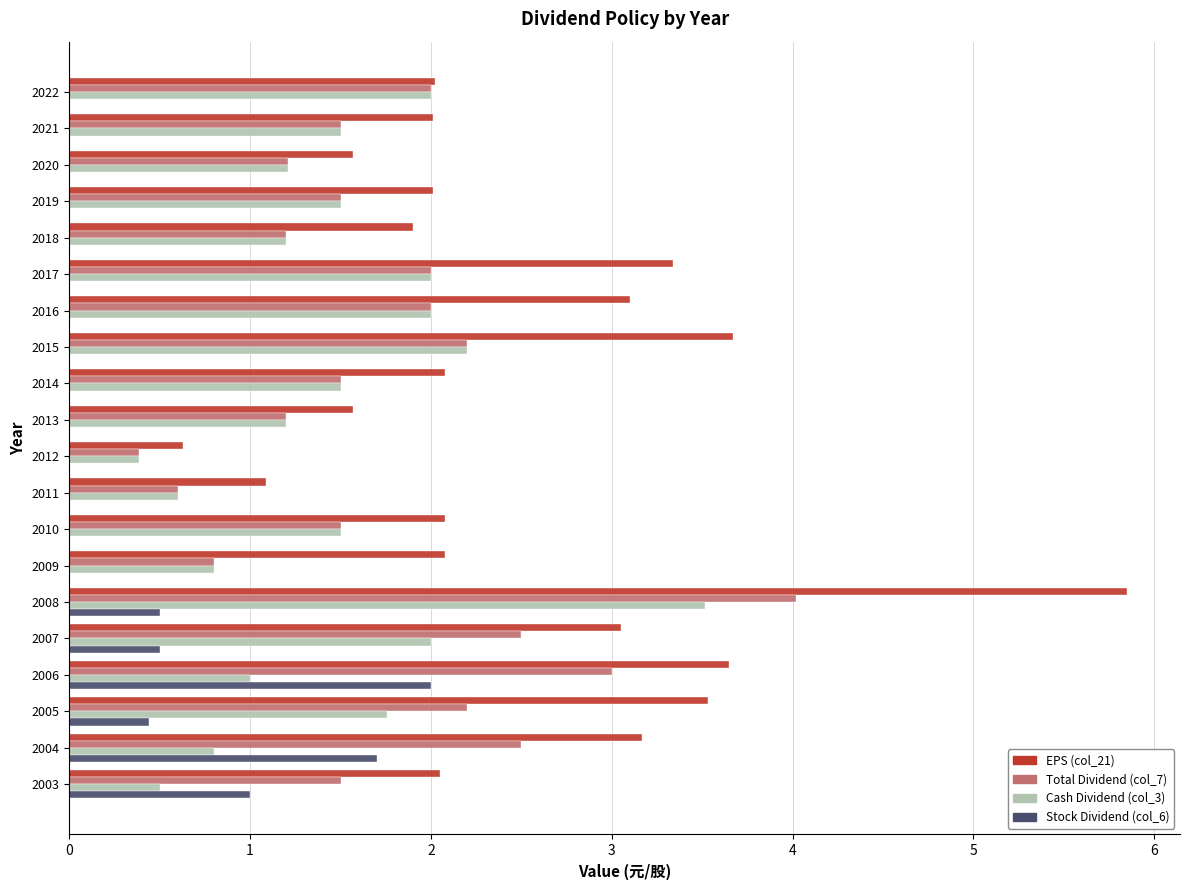

At which category is the sum across all series the highest?

2008